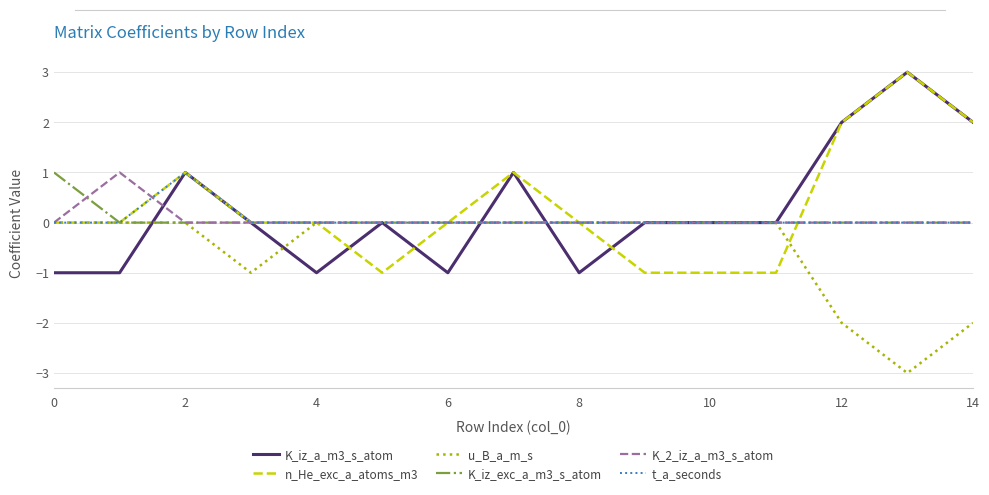

What is the maximum value shown in the chart?

3